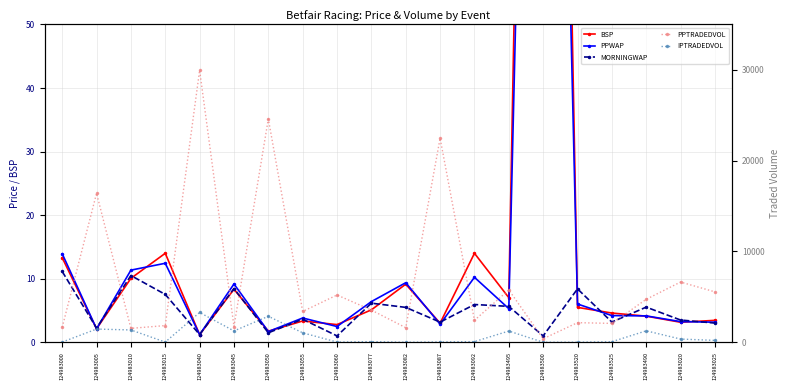

What are all the series names shown in the legend?

BSP, PPWAP, MORNINGWAP, PPTRADEDVOL, IPTRADEDVOL